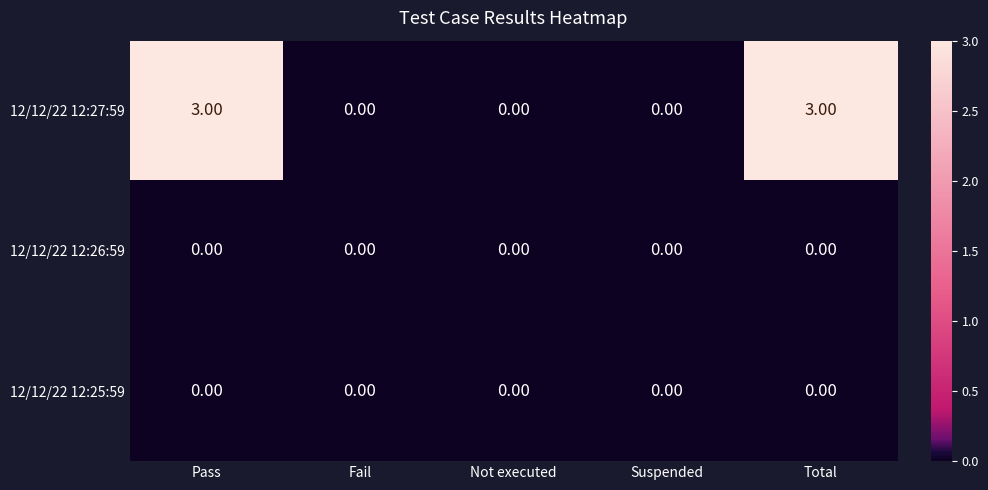

Between Fail and Total, which series saw the biggest shift?

12/12/22 12:27:59